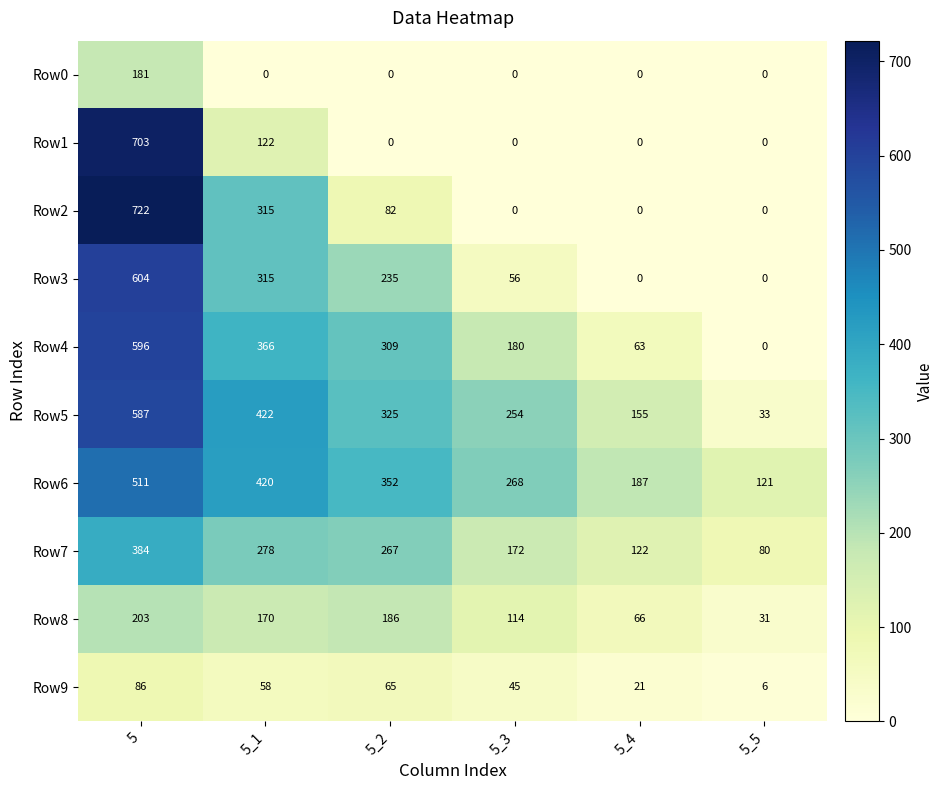

How many series are shown in this chart?

10